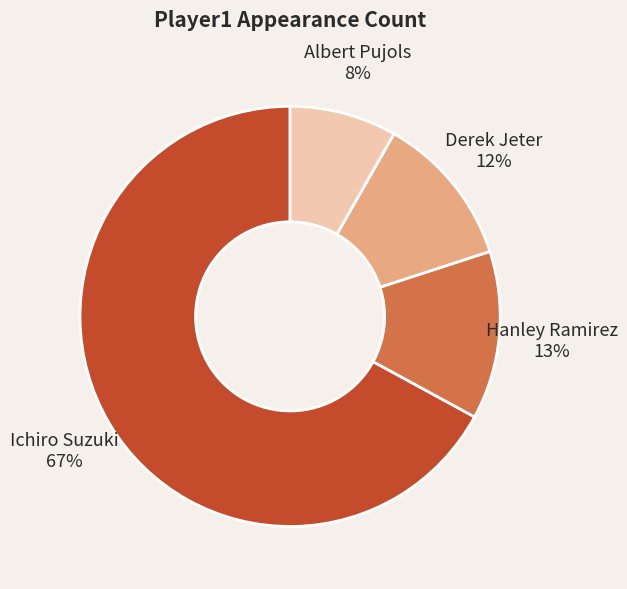

Which category has the smallest portion of the pie?

Albert Pujols